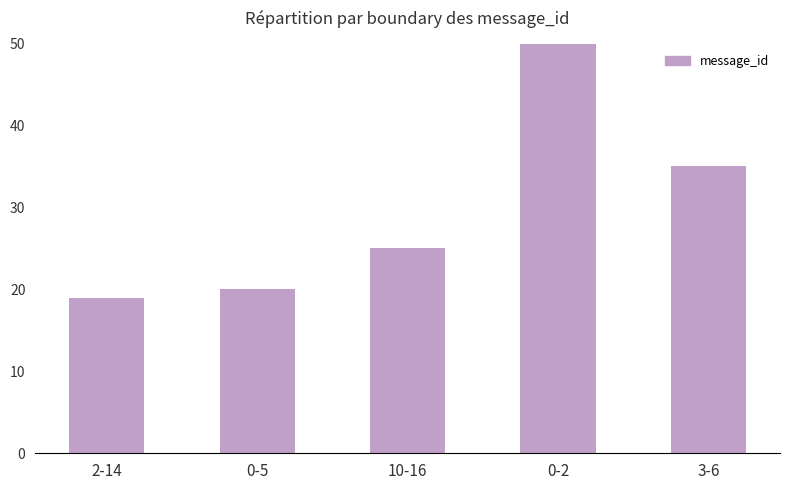

What is the change in value from 2-14 to 3-6?

+16